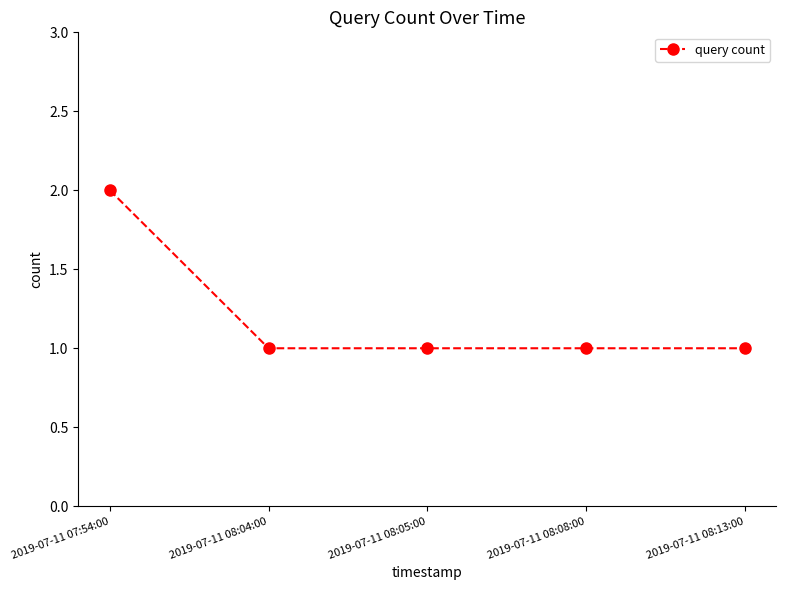

What is the smallest value displayed?

1